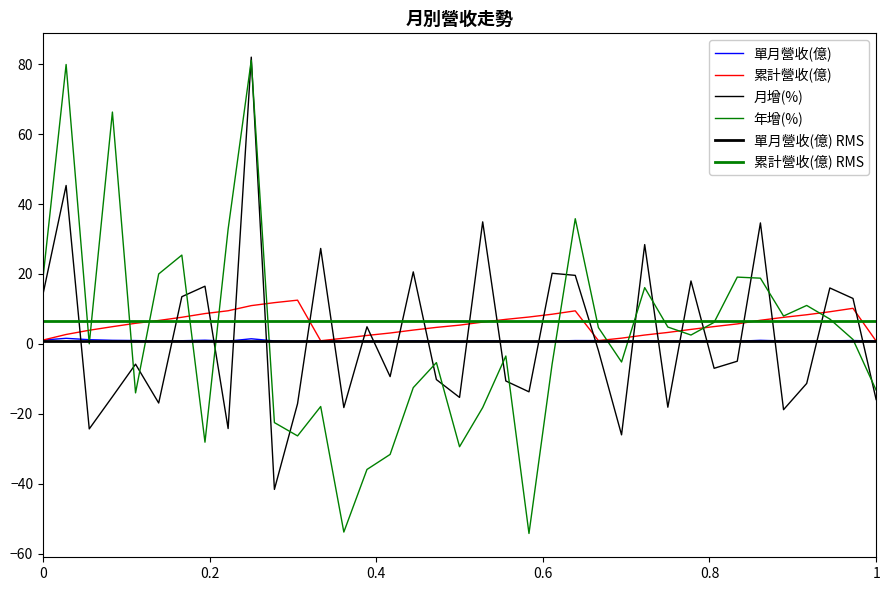

List the labels in order of 單月營收(億) value, smallest first.

2021-07, 2021-10, 2022-02, 2021-04, 2020-12, 2022-04, 2021-02, 2022-10, 2021-06, 2022-07, 2021-03, 2021-09, 2020-06, 2020-09, 2021-11, 2022-06, 2023-01, 2022-09, 2021-05, 2020-11, 2022-11, 2022-05, 2021-08, 2022-03, 2021-01, 2020-07, 2022-01, 2021-12, 2020-05, 2022-12, 2020-04, 2022-08, 2020-08, 2020-01, 2020-03, 2020-10, 2020-02